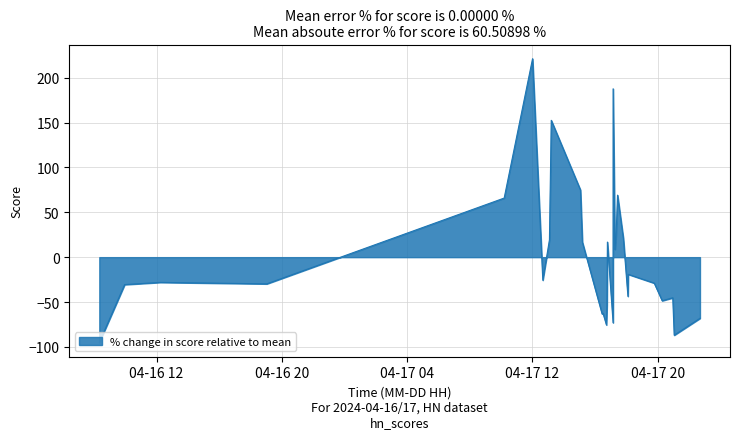

What is the maximum value shown in the chart?

221.0